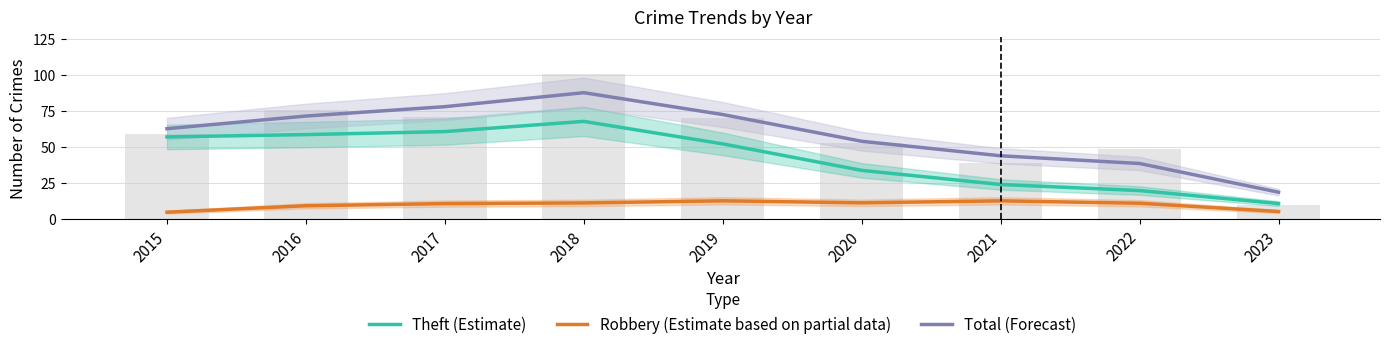

What is the difference between the Robbery (Estimate based on partial data) values at 2015 and 2018?

6.4